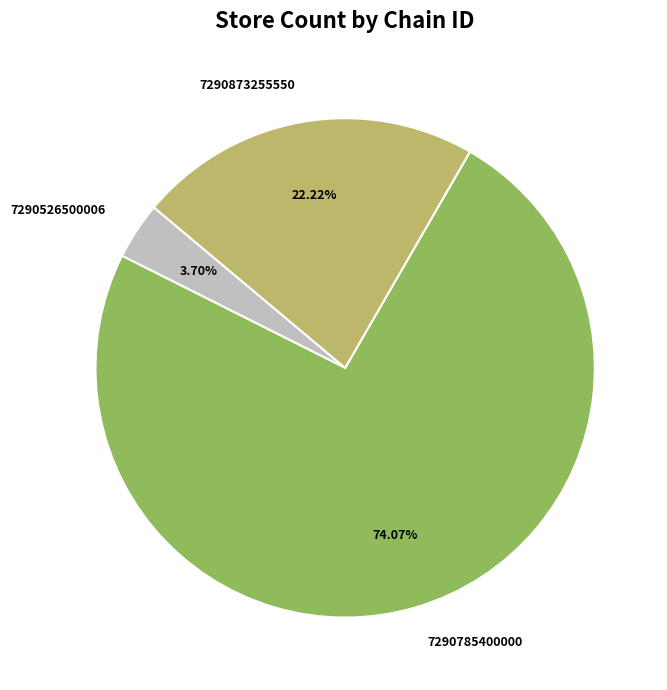

To the nearest percent, what is the difference between the largest and smallest slice percentages?

70%